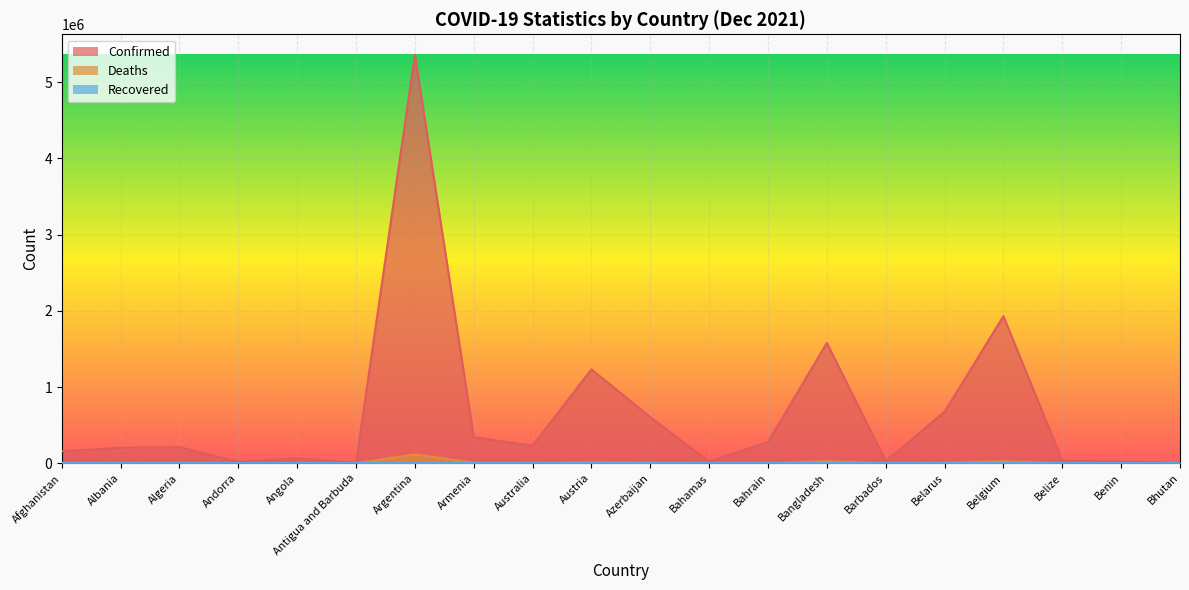

The Confirmed series shows 278065 at Bahrain. True or false?

True